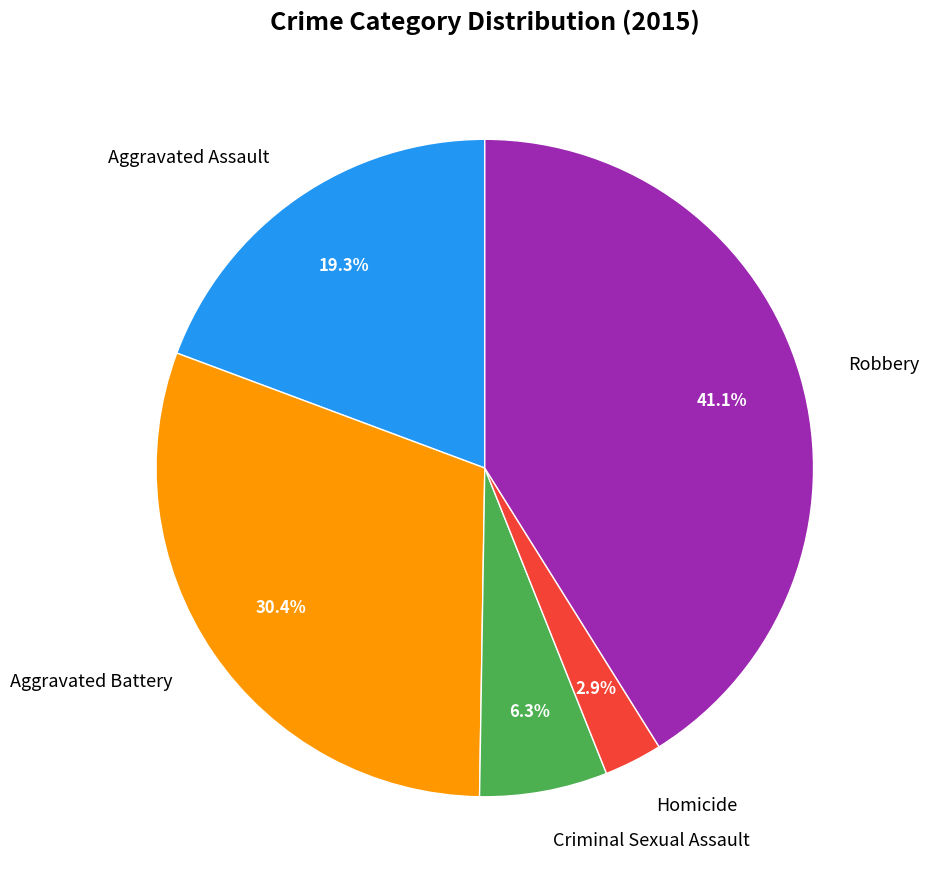

What is the ratio of the value at Robbery to the value at Aggravated Battery?

1.4